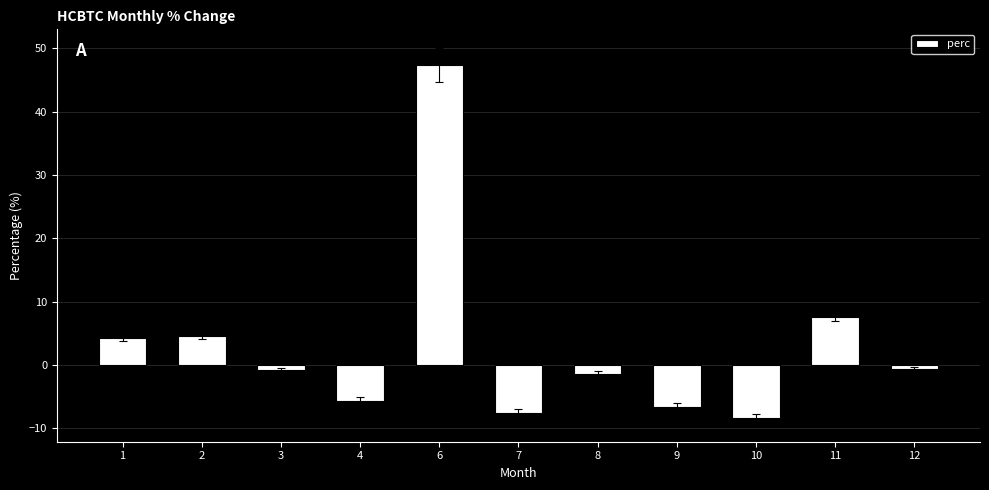

The value at 11 is 10.6. True or false?

False